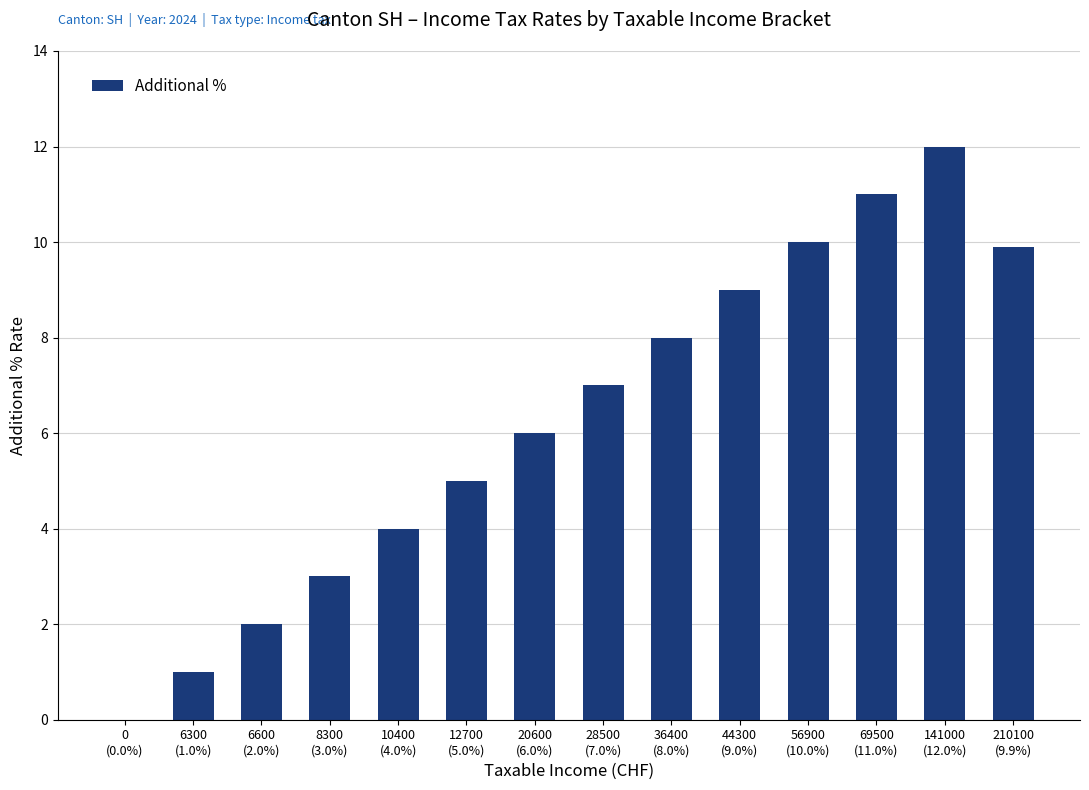

What is the maximum value shown in the chart?

12.0